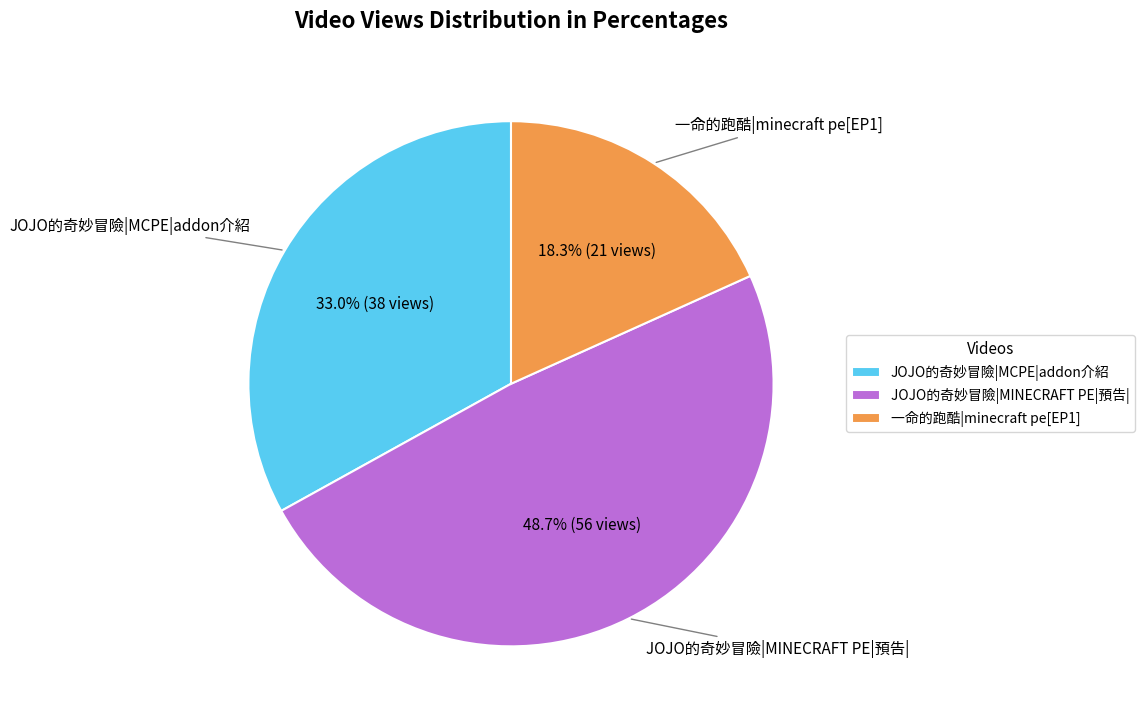

Does JOJO的奇妙冒險|MCPE|addon介紹 account for over 50% of the chart?

No